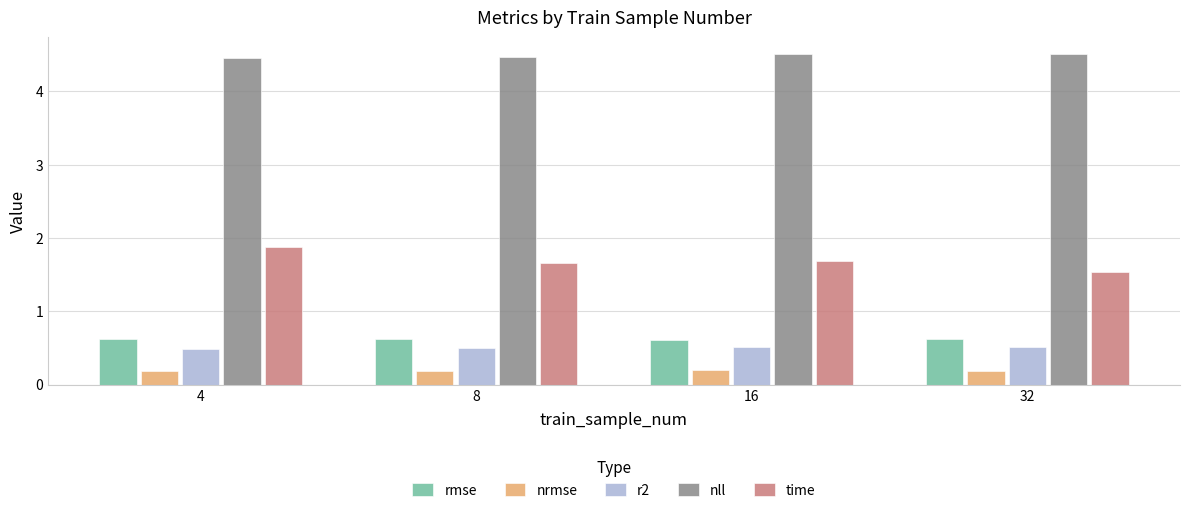

What is the value of the nll bar at the 1st from the left?

4.5